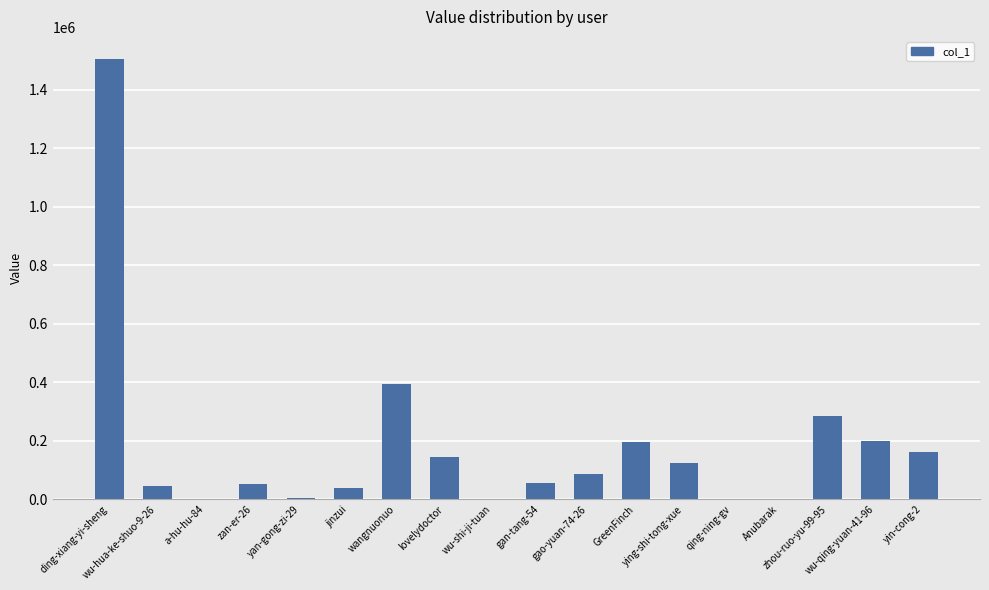

The value at jinzui is 39411. True or false?

True